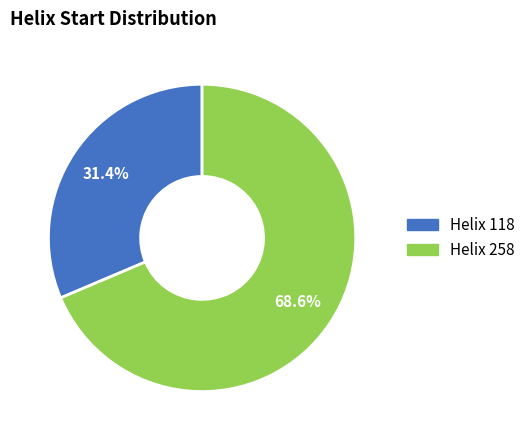

Does any single category account for the majority?

Yes